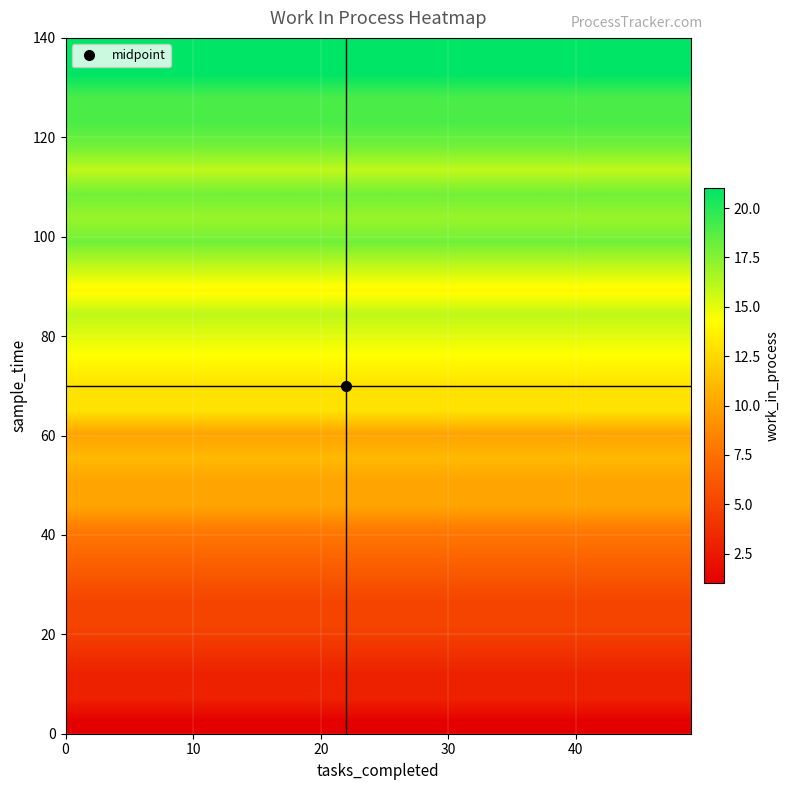

At how many categories does at least one series exceed 7?

25